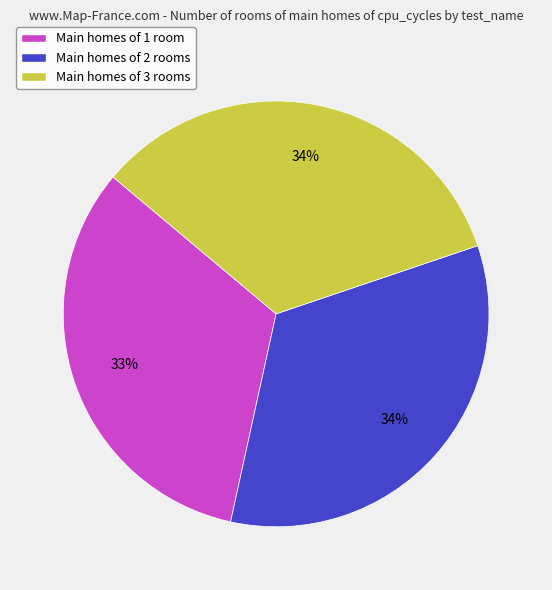

How many slices are in this pie chart?

3